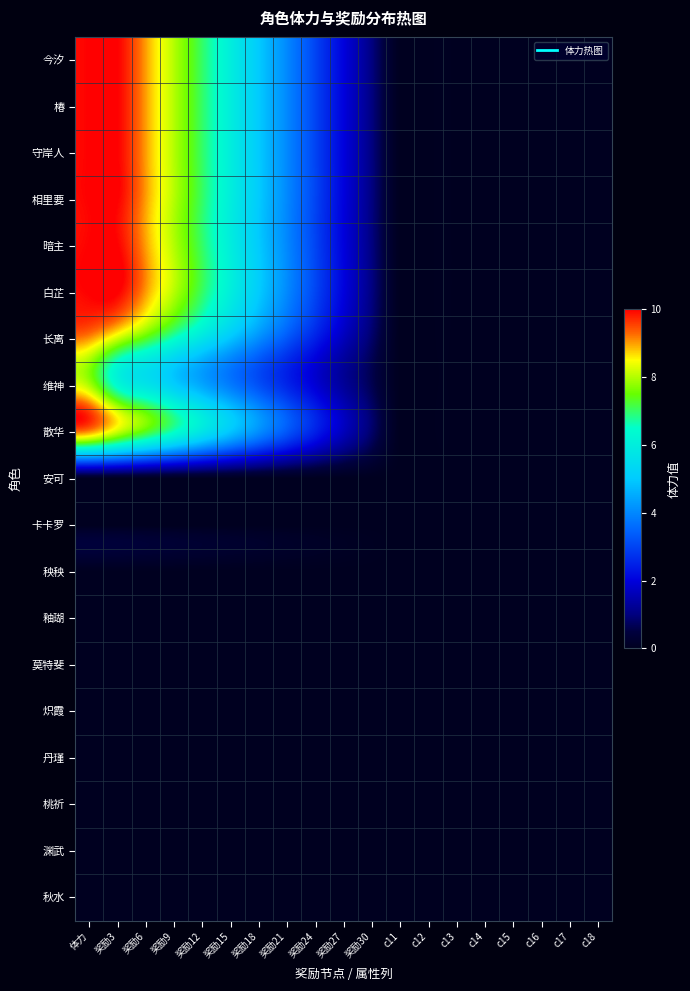

At which category is the sum across all series the highest?

体力